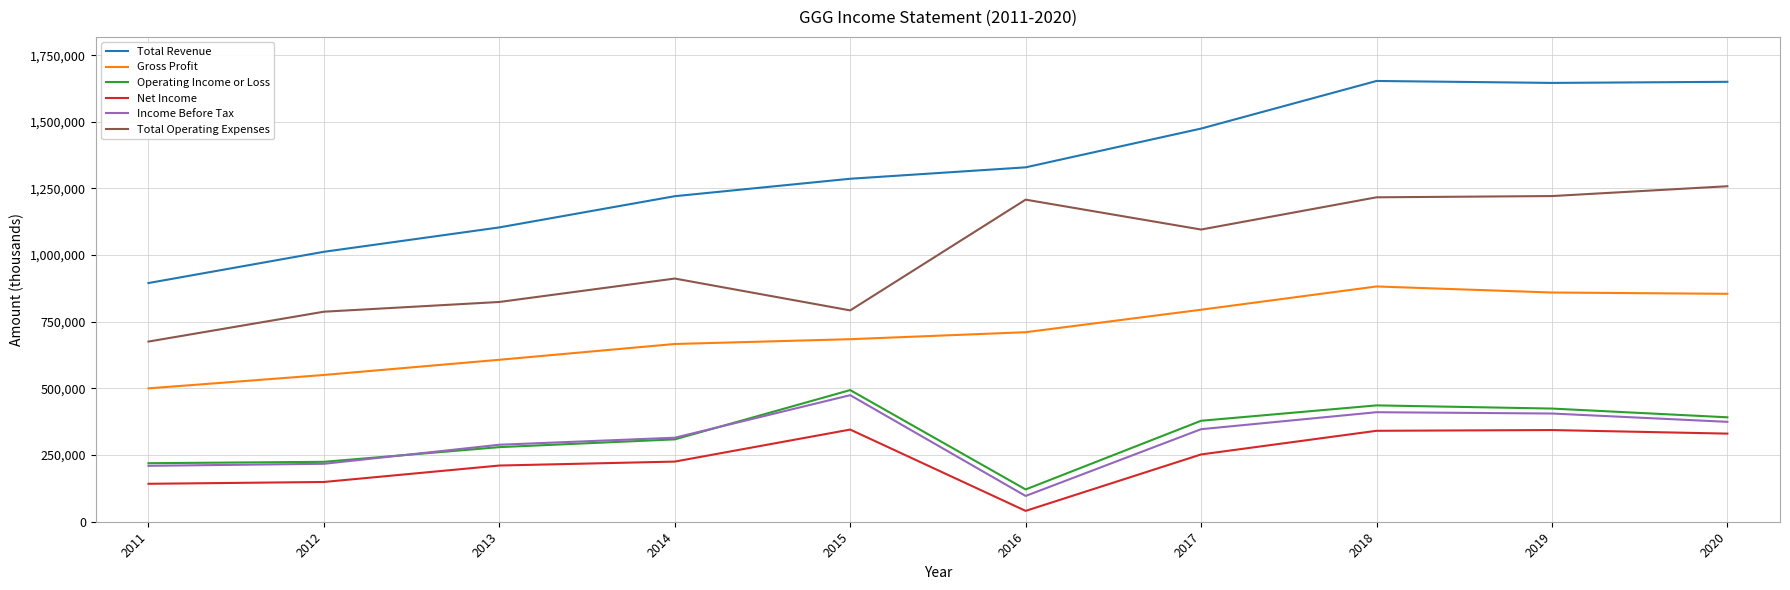

At how many categories does at least one series exceed 964706?

9